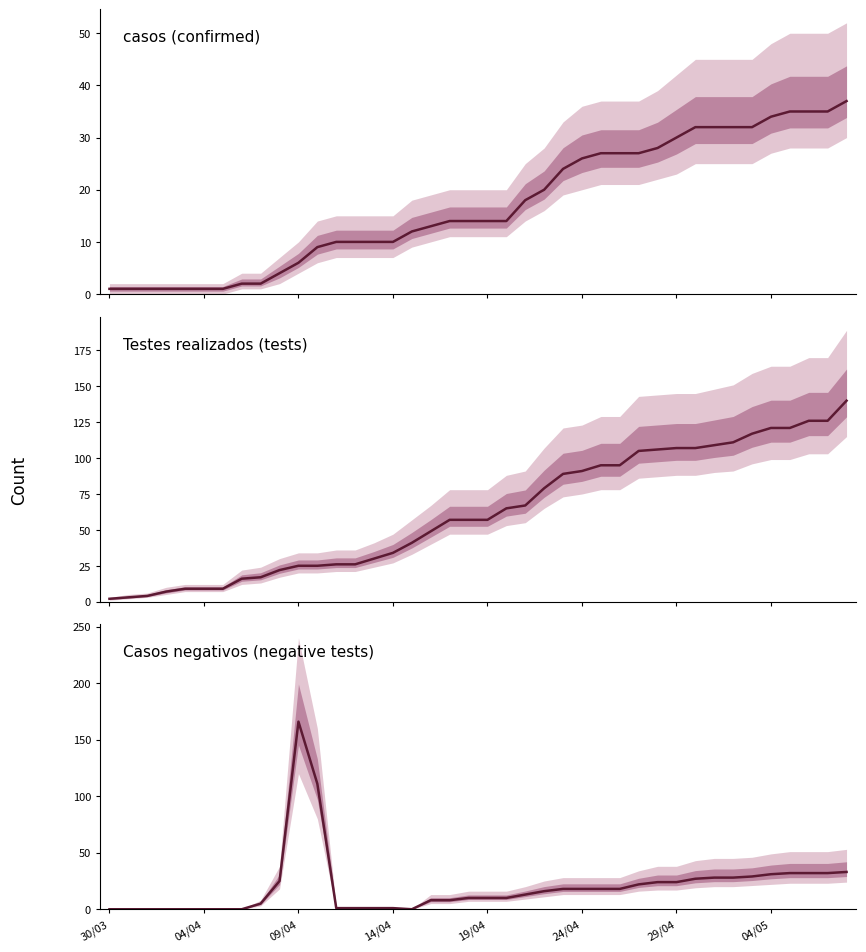

Where is the first local maximum for Casos negativos?

09/04